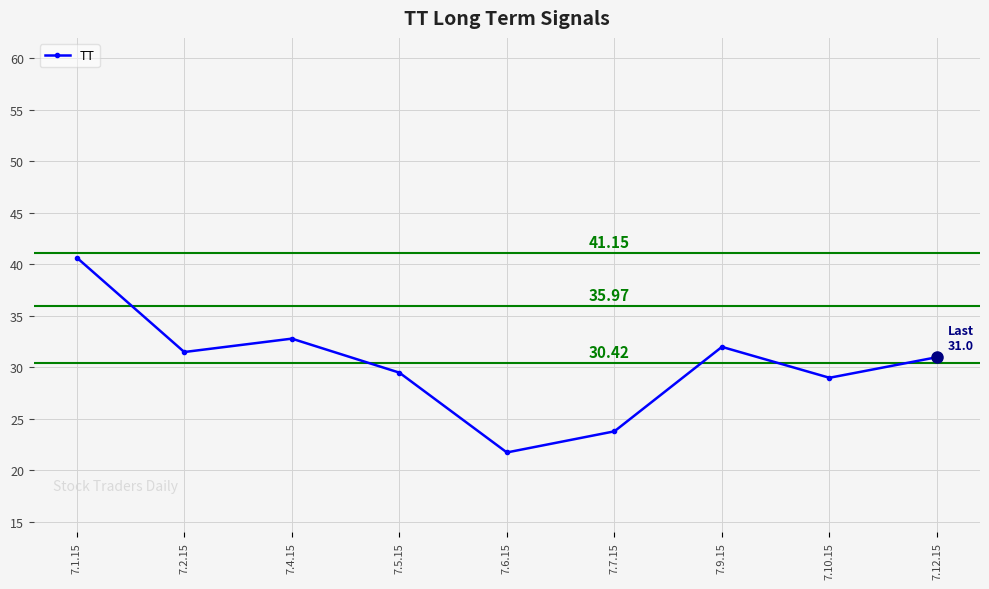

What is the difference between the values at 7.12.15 and 7.7.15?

7.2